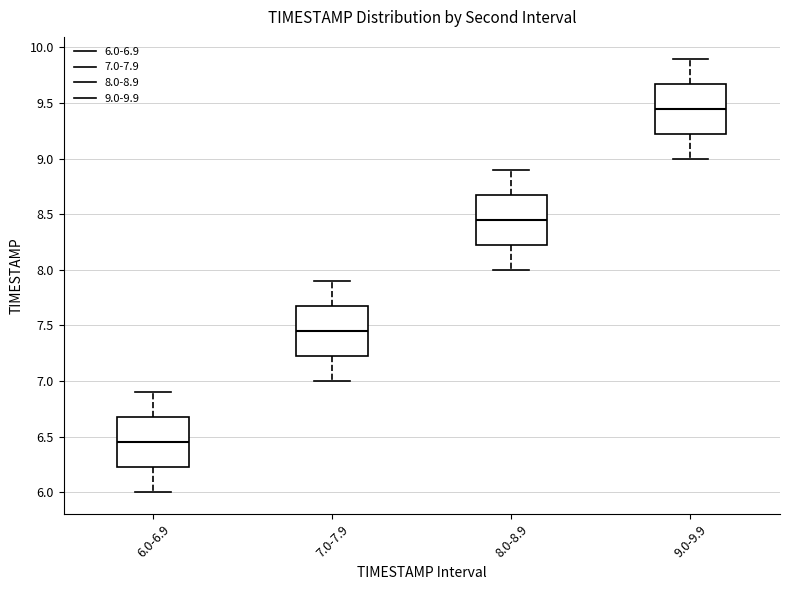

Which box has the lowest median line?

6.0-6.9